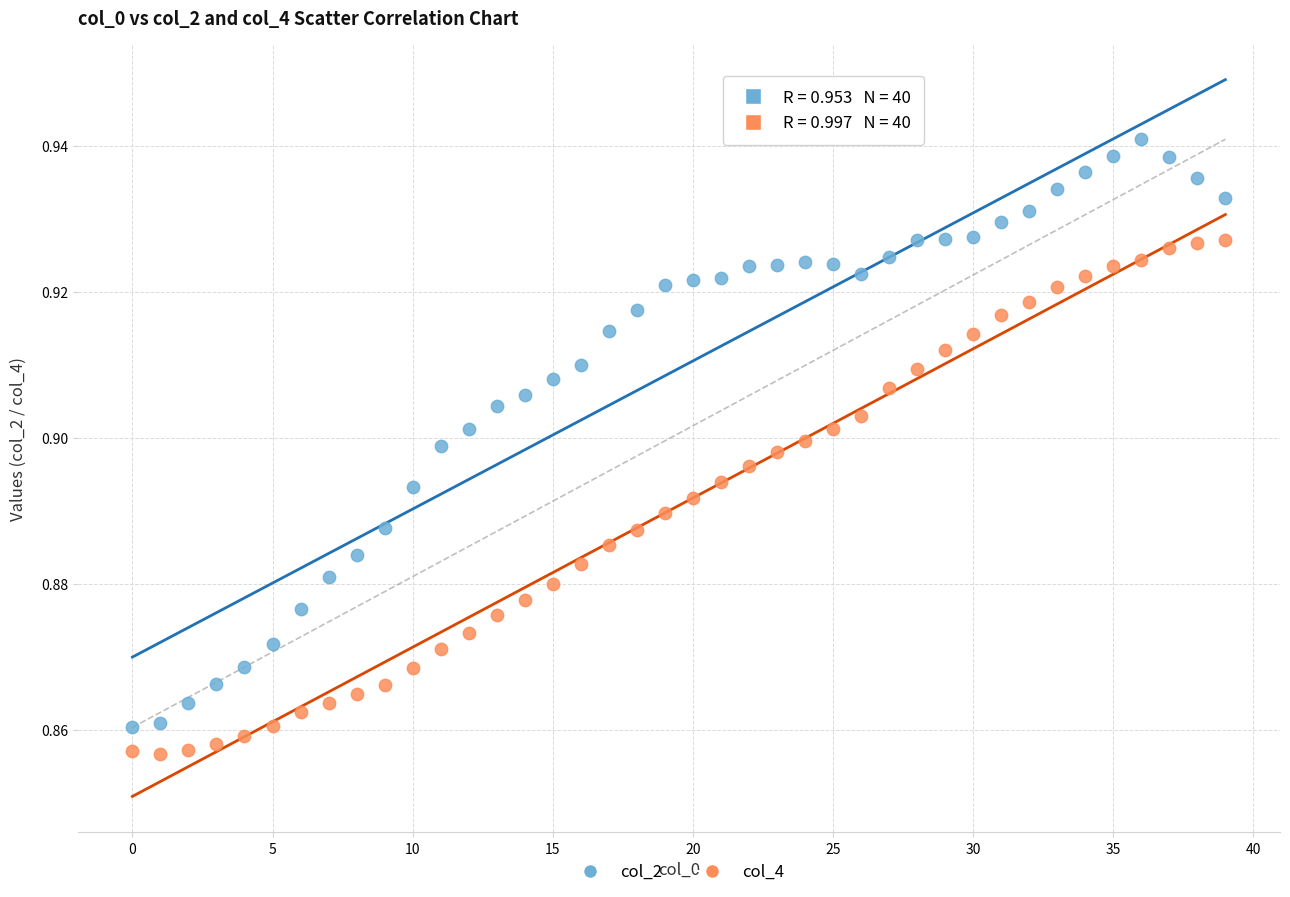

Which series has the widest spread of Y values?

col_2